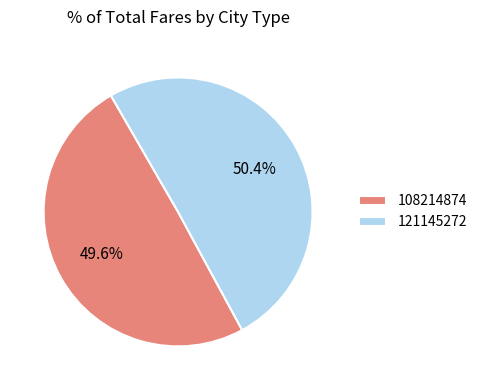

What percentage is the 121145272 slice, to the nearest percent?

50%